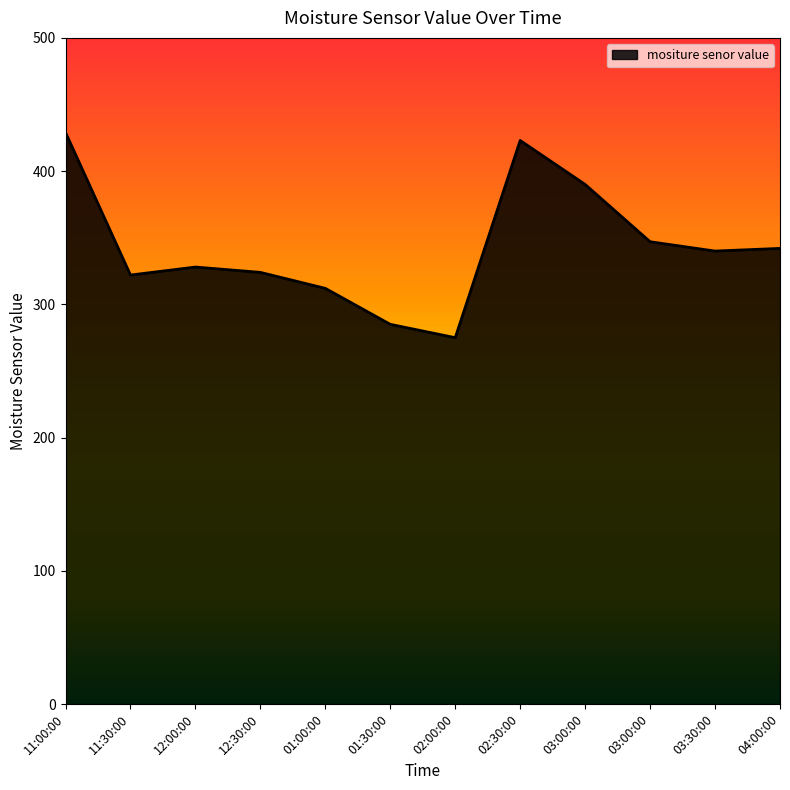

How many interior local peaks (higher than both neighbors) does the data have?

2